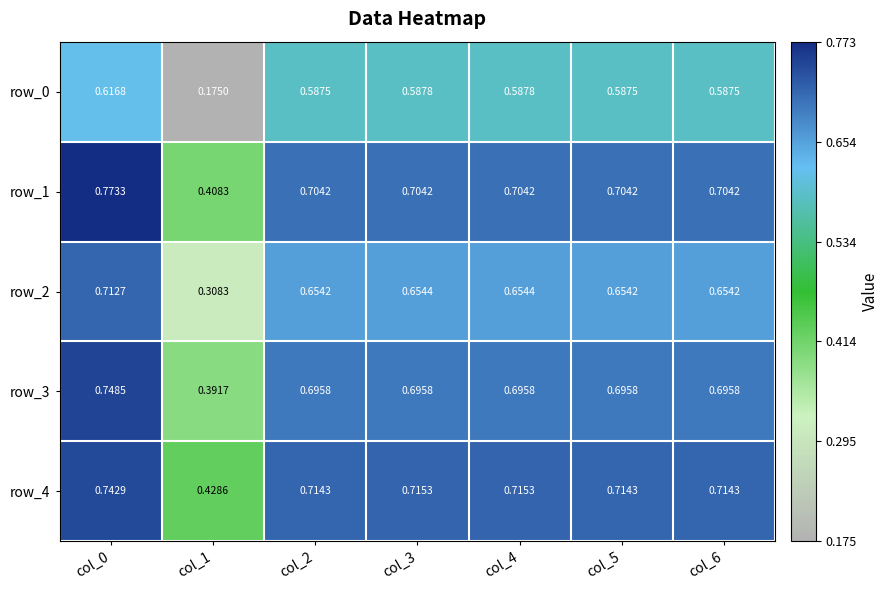

Is the value of row_0 at col_6 greater than the value of row_3 at col_1?

Yes